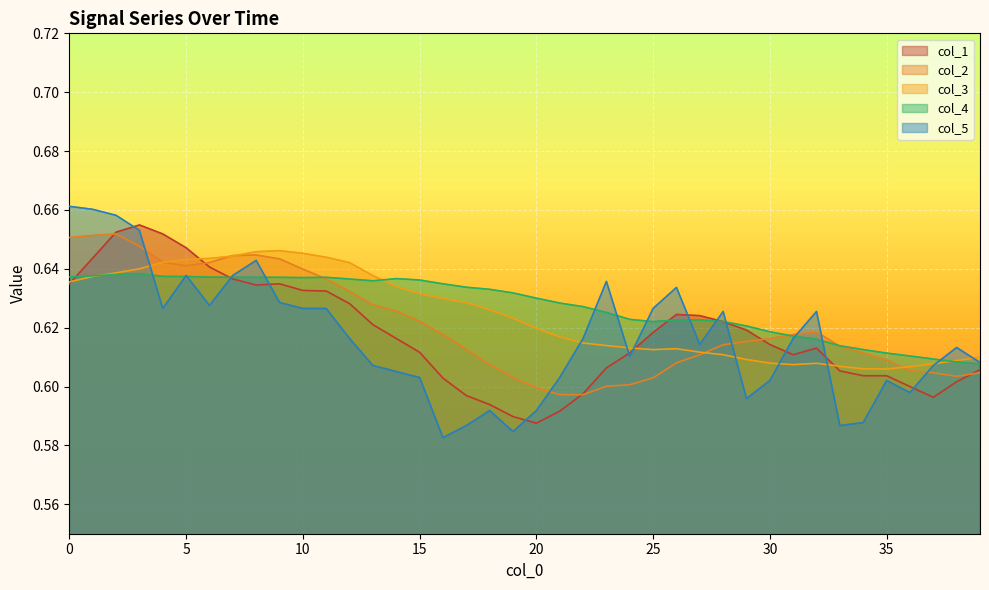

The value of col_5 at 30 is 0.9. True or false?

False